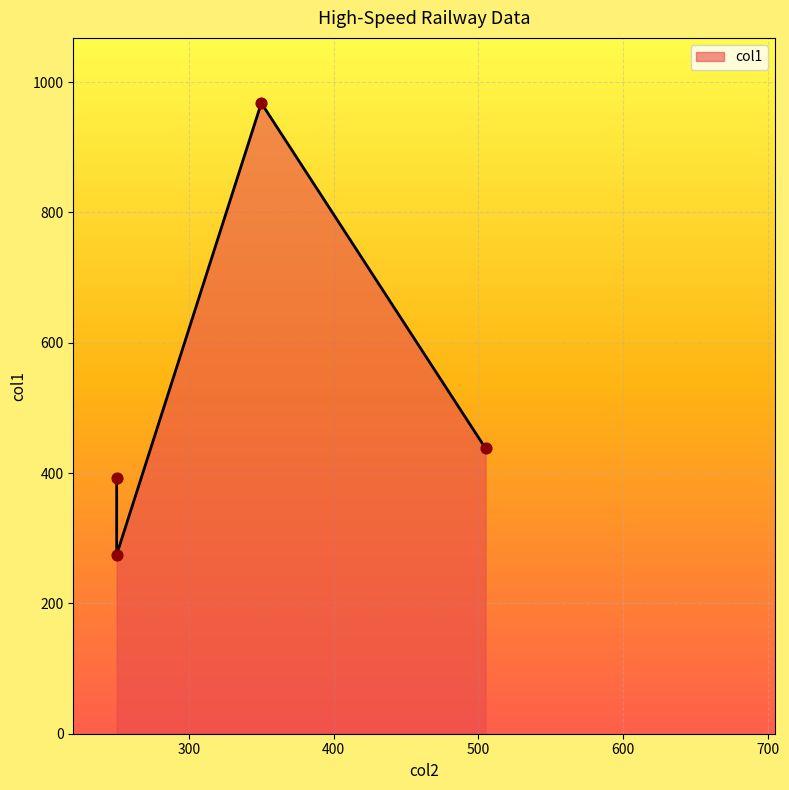

What is the change in value from Chūō Shinkansen to Wuhan–Guangzhou high-speed railway?

+530.0